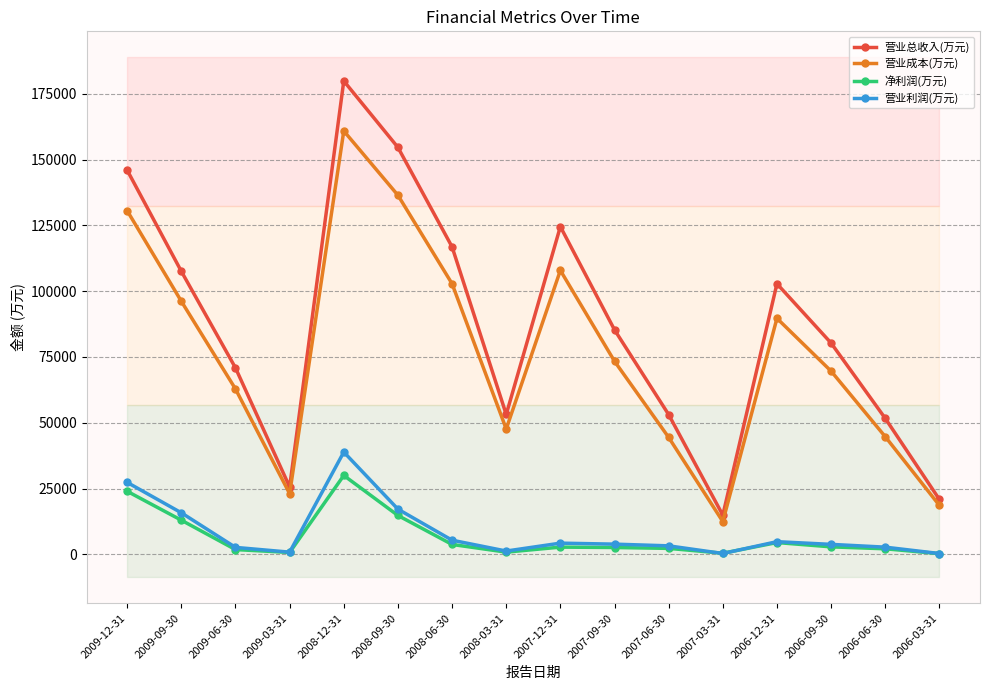

At which label does 净利润(万元) reach its peak?

2008-12-31